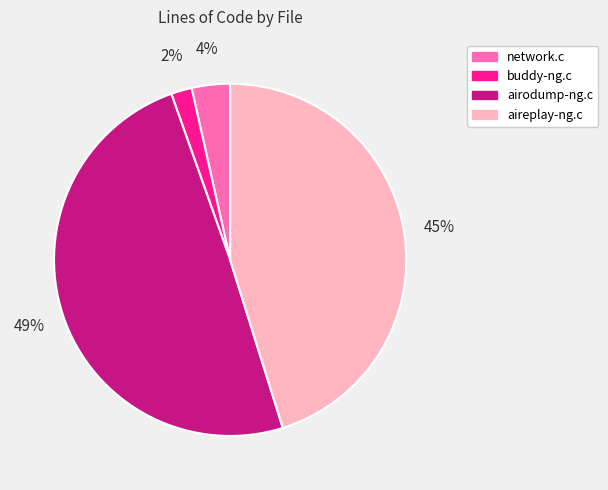

Is the sum of network.c and airodump-ng.c greater than half?

Yes